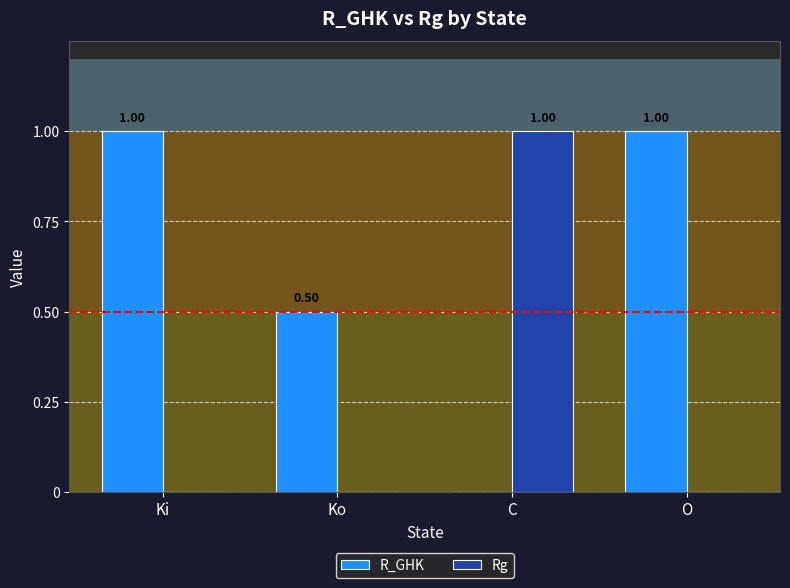

What is the total value across all series at C?

1.0